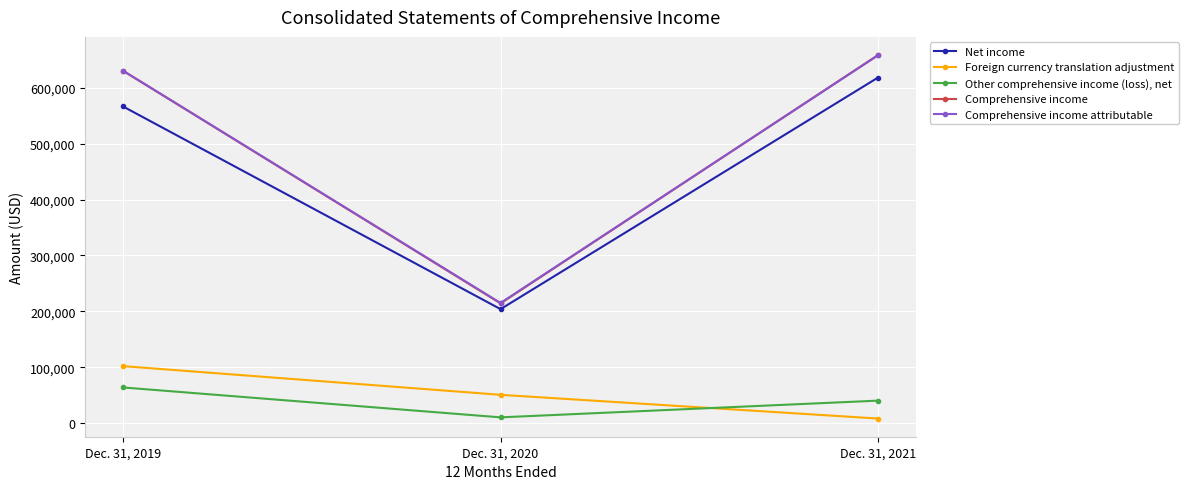

What is the maximum value shown in the chart?

658724